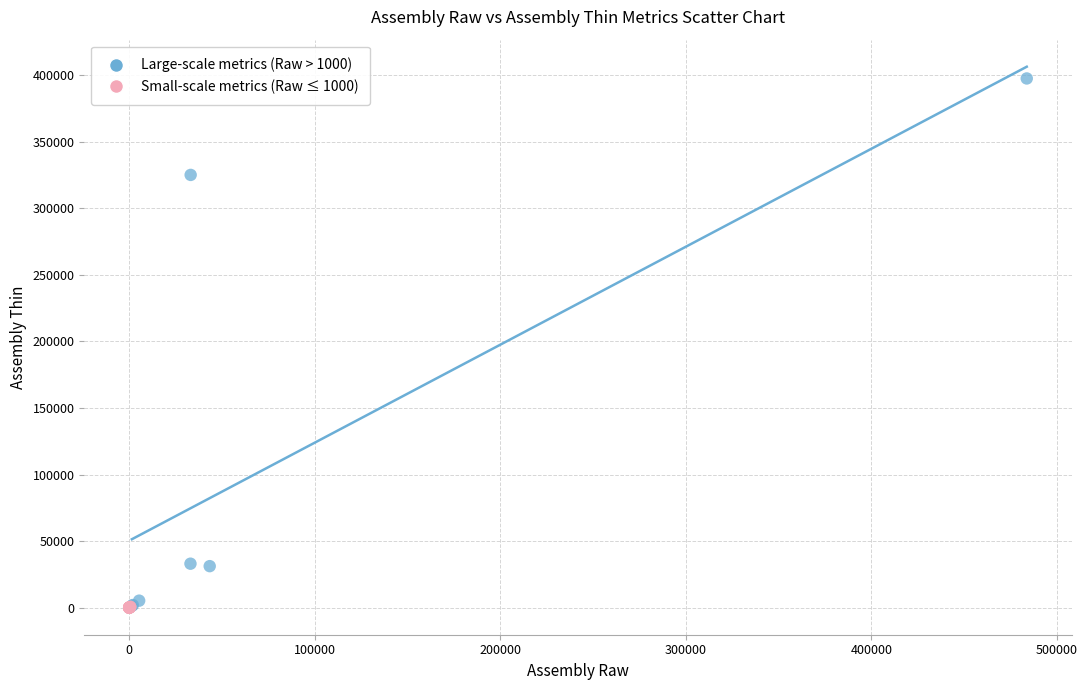

What are all the series names shown in the legend?

Large-scale metrics (Raw > 1000), Small-scale metrics (Raw ≤ 1000)